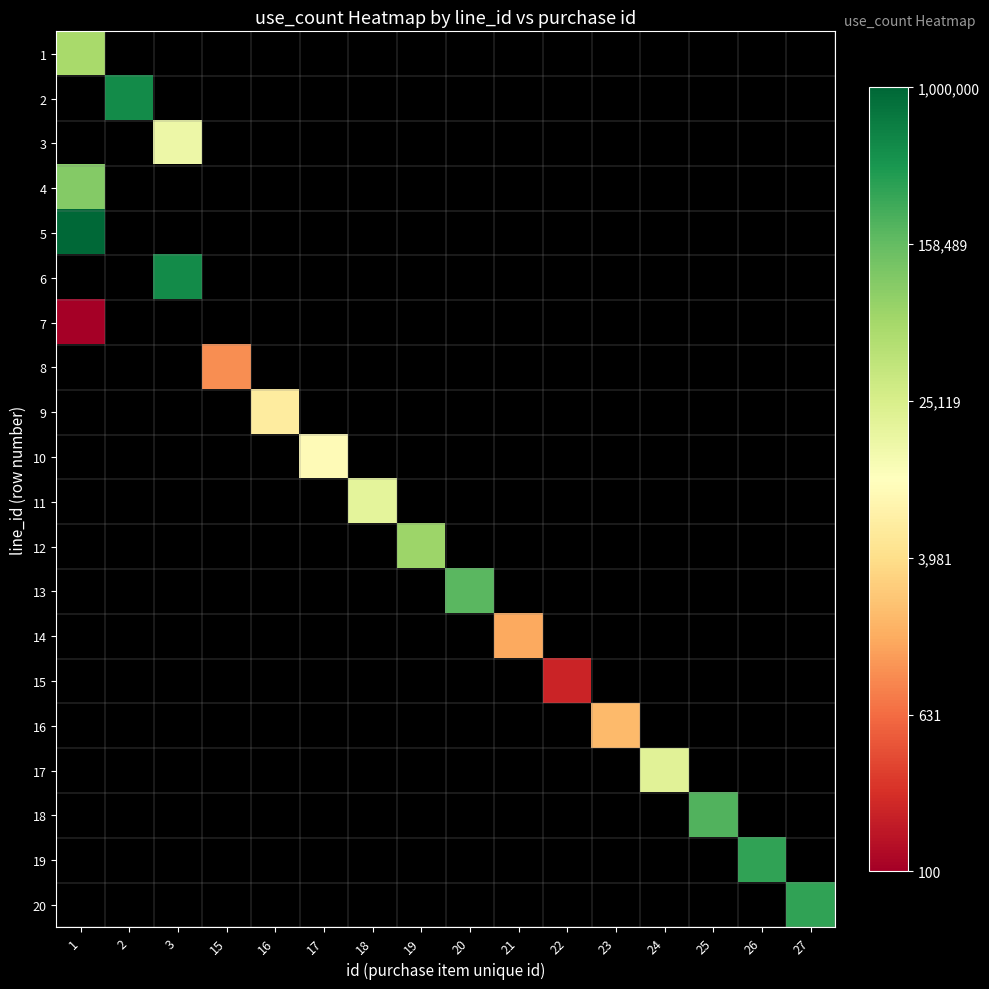

Between 15 and 21, which is larger?

21